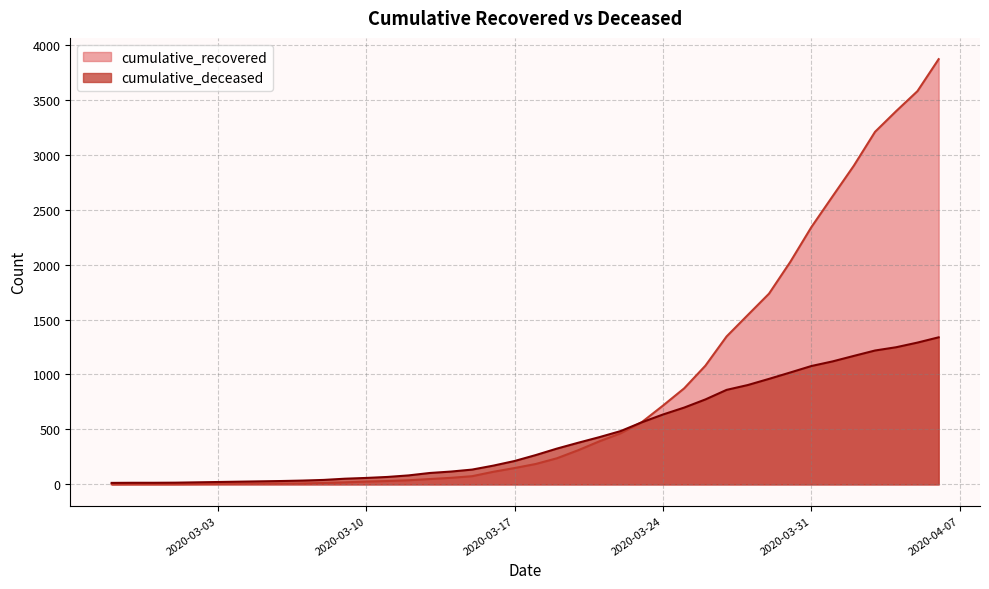

What is the highest value of the cumulative_deceased series?

1338